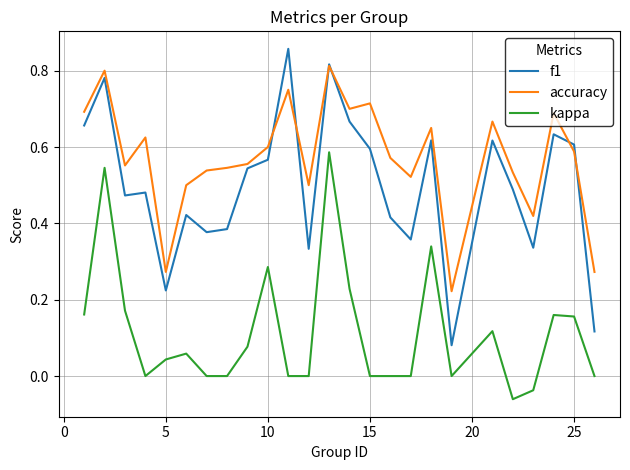

List the series in order of their peak value, highest first.

f1, accuracy, kappa